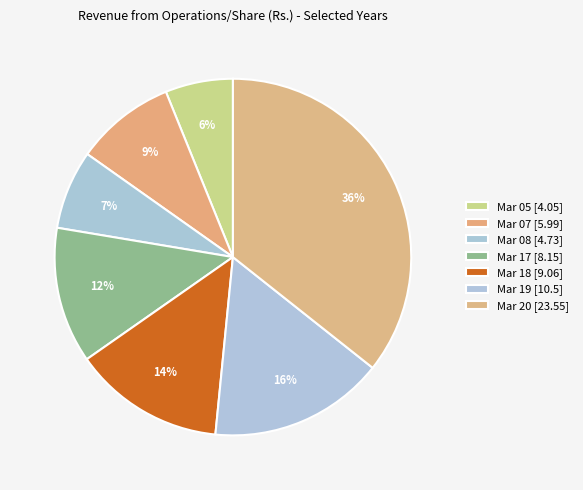

What is the ratio of the value at Mar 05 to the value at Mar 08?

0.9